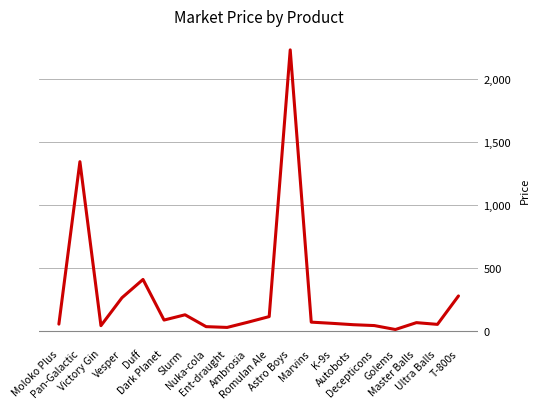

Which category has the highest value across all series?

Astro Boys